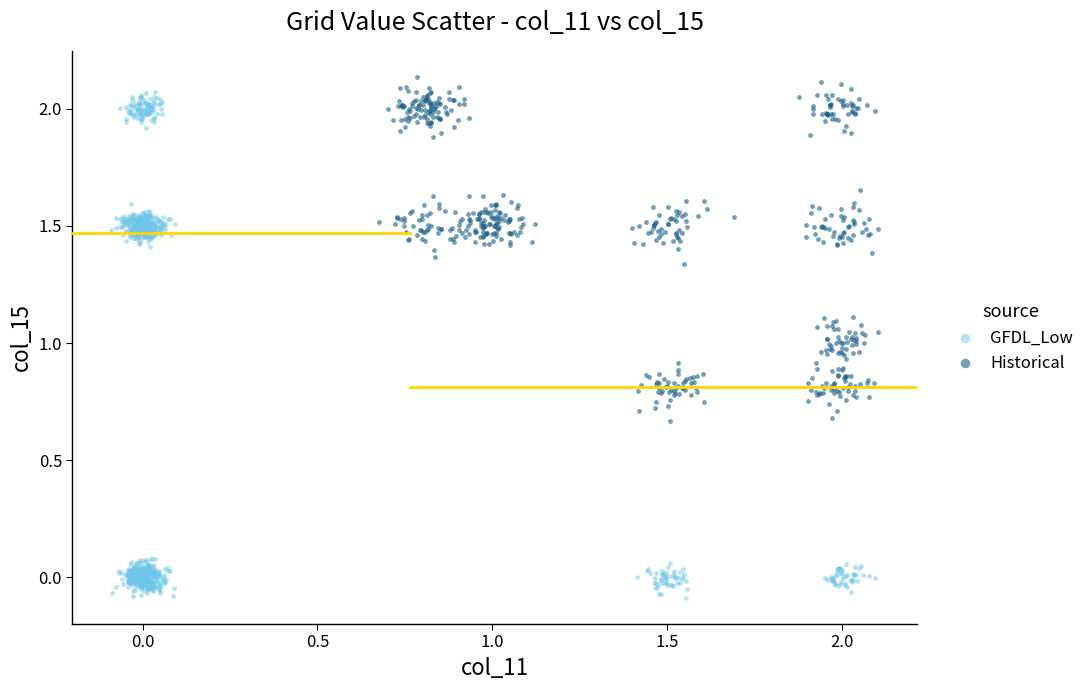

Which series has the largest Y range (max minus min)?

GFDL_Low